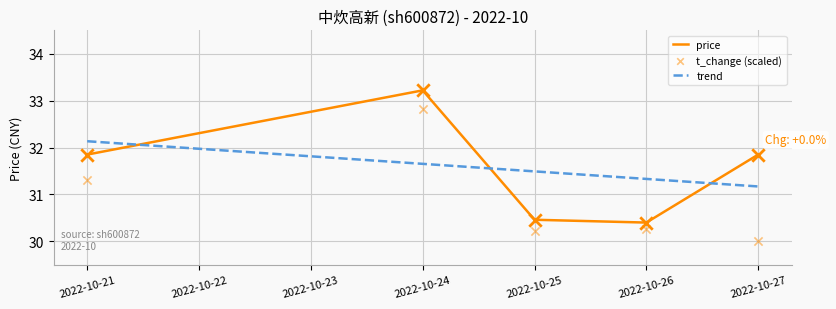

Which series reaches the maximum Y coordinate?

price